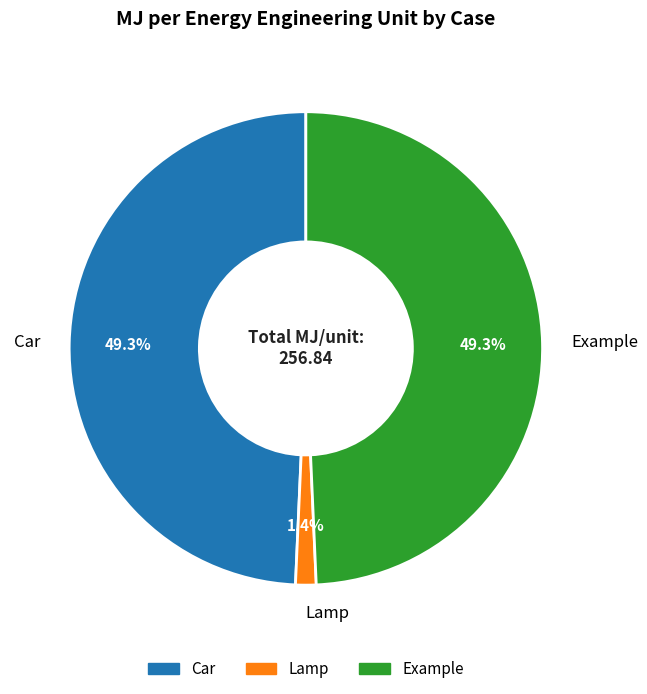

Is Lamp the majority of the pie?

No